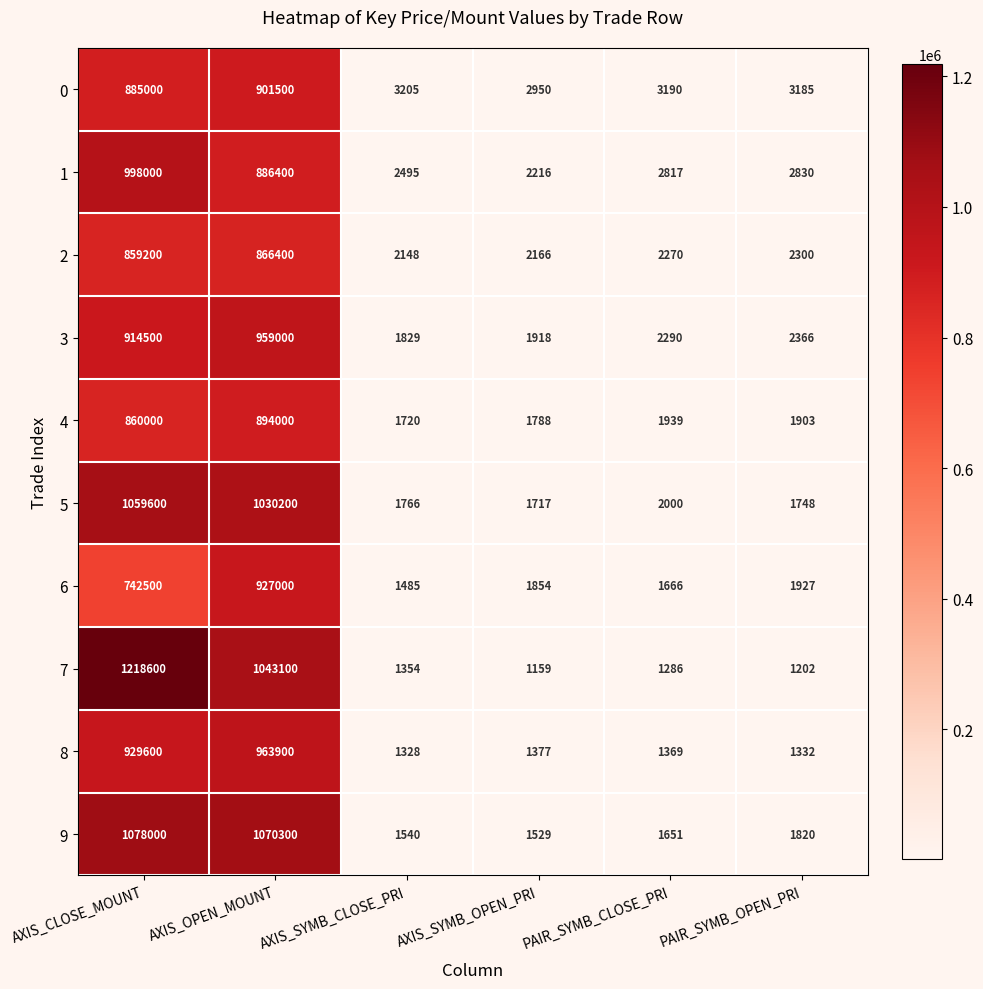

How many series are shown in this chart?

10